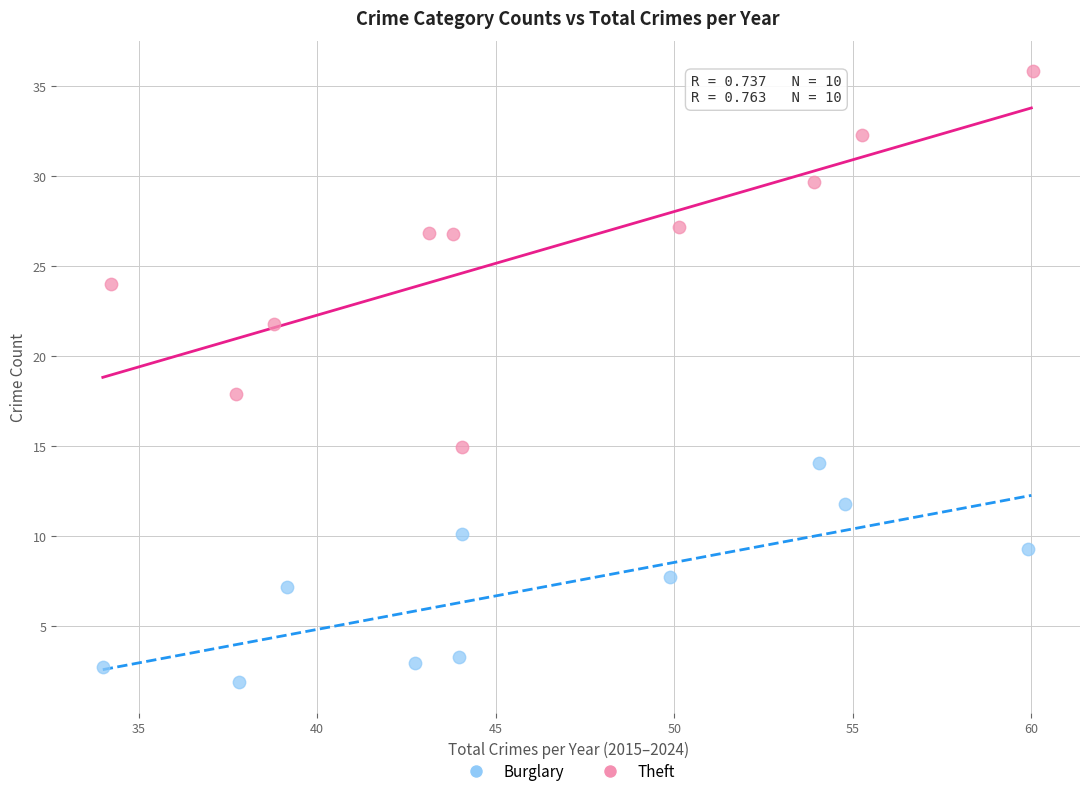

Which series contains the highest Y value?

Theft